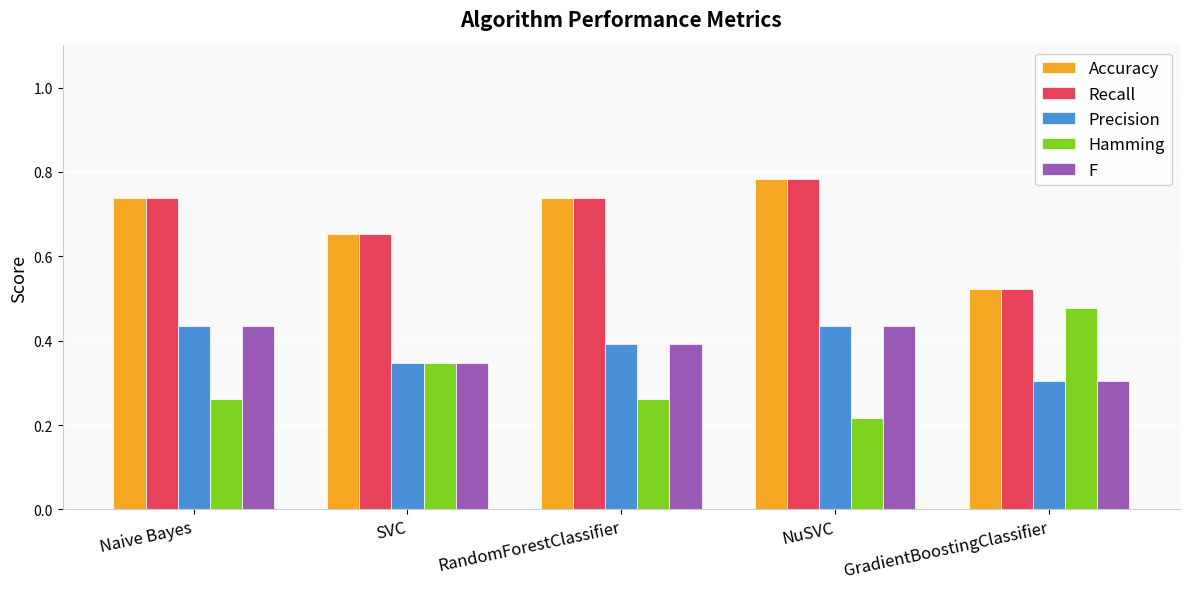

At which label is Hamming closest to 0?

NuSVC